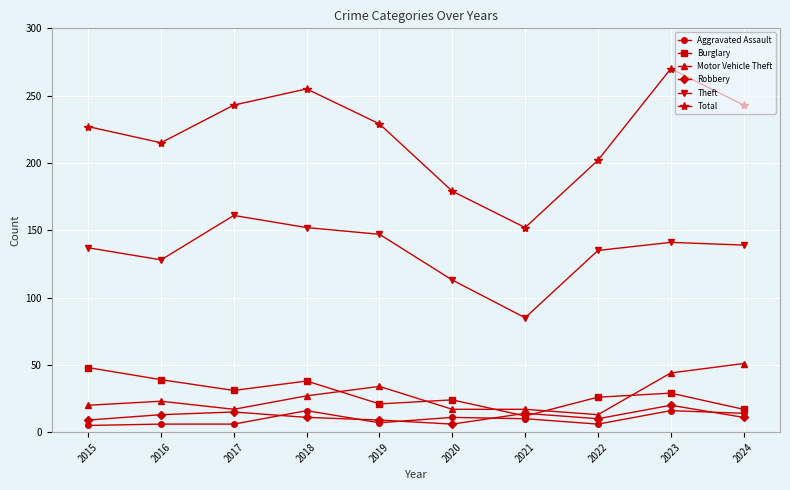

At which category does Burglary reach its first local valley?

2017